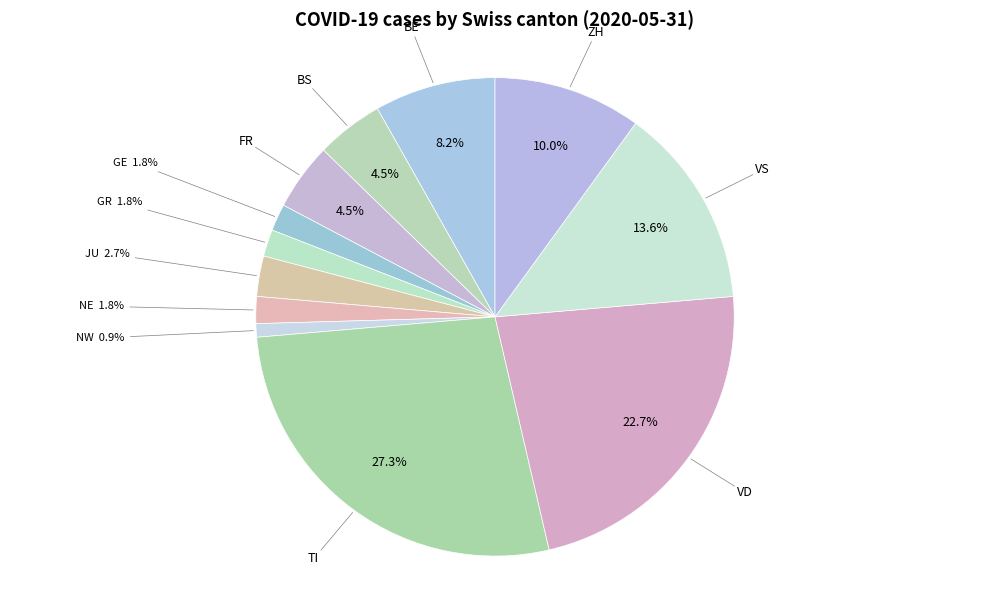

Is there any slice that represents more than half of the pie?

No